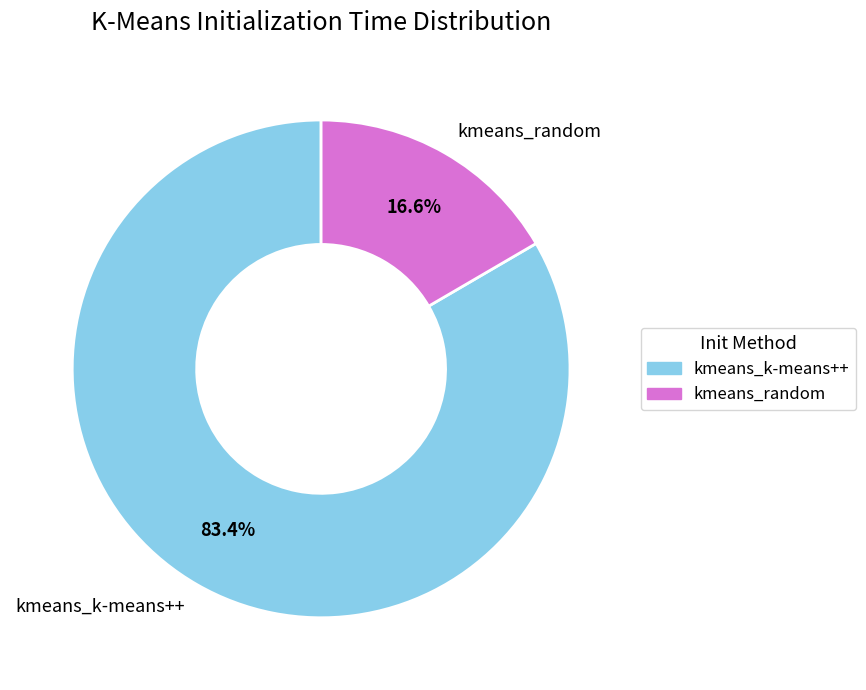

What is the ratio of the value at kmeans_random to the value at kmeans_k-means++?

0.2